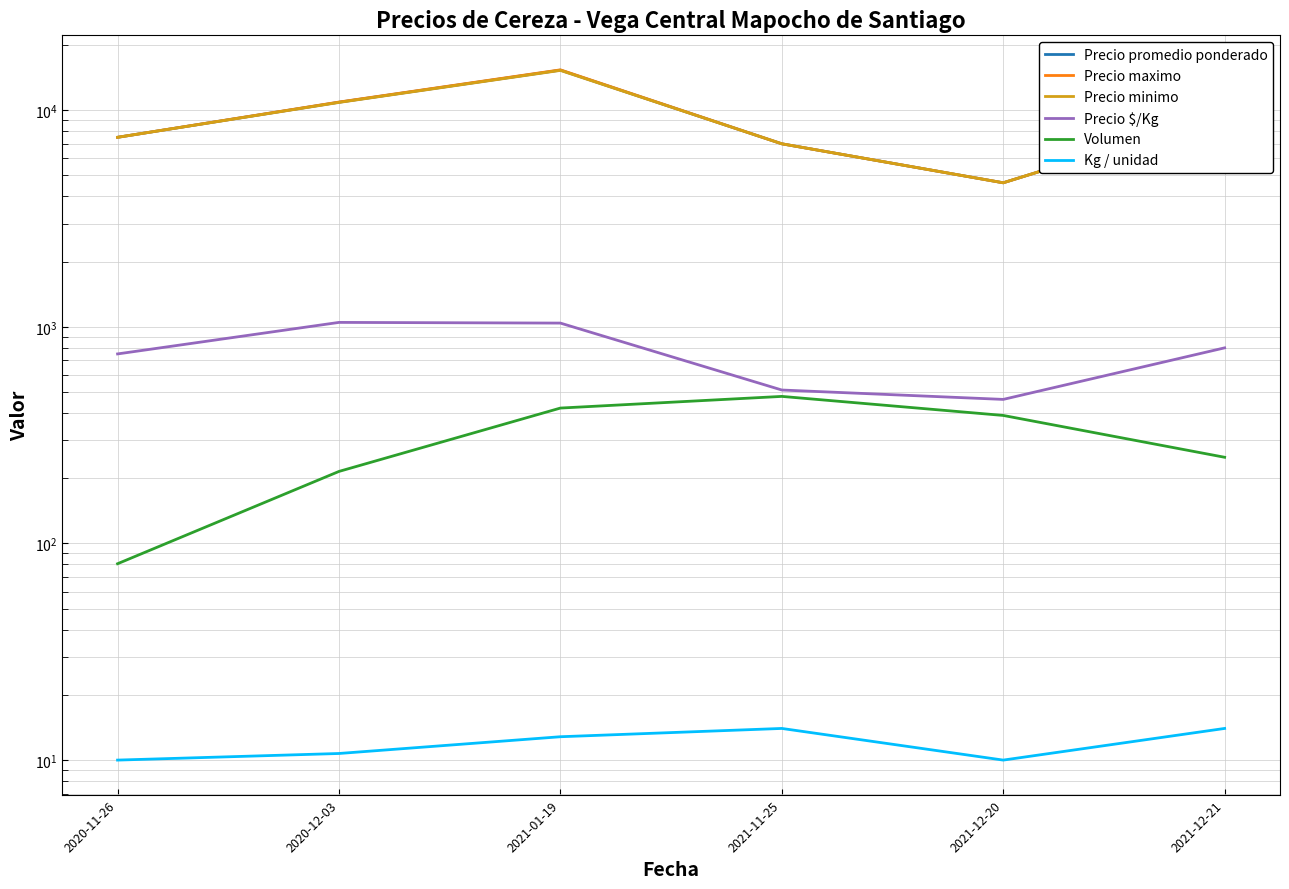

True or false: Kg / unidad and Precio minimo intersect in this chart.

False